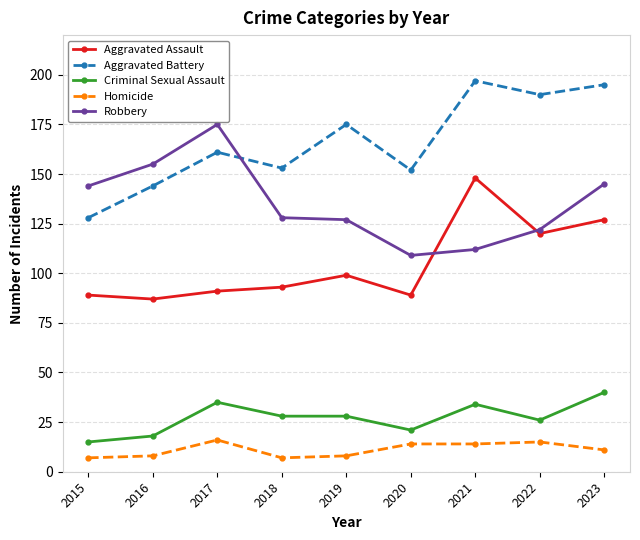

Where is Aggravated Battery nearest to the value 162?

2017